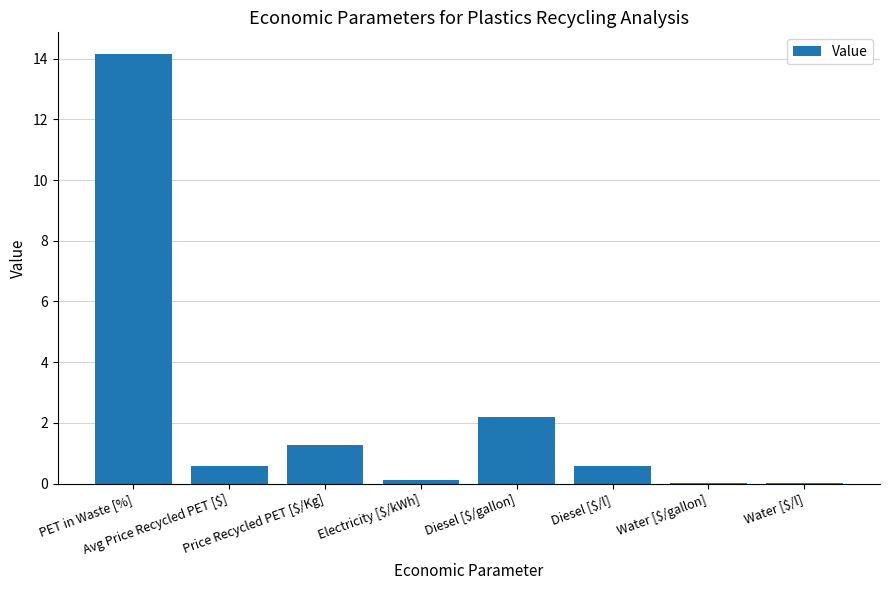

What is the greatest value displayed?

14.2